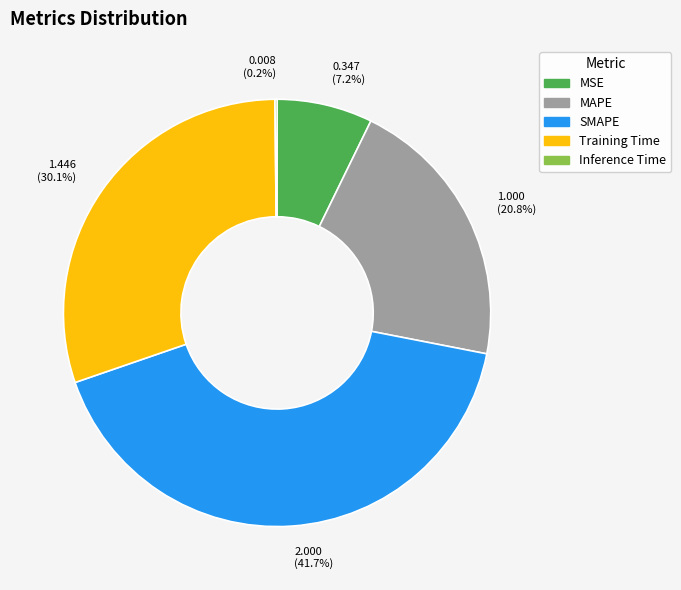

What percentage is the MSE slice, to the nearest percent?

7%